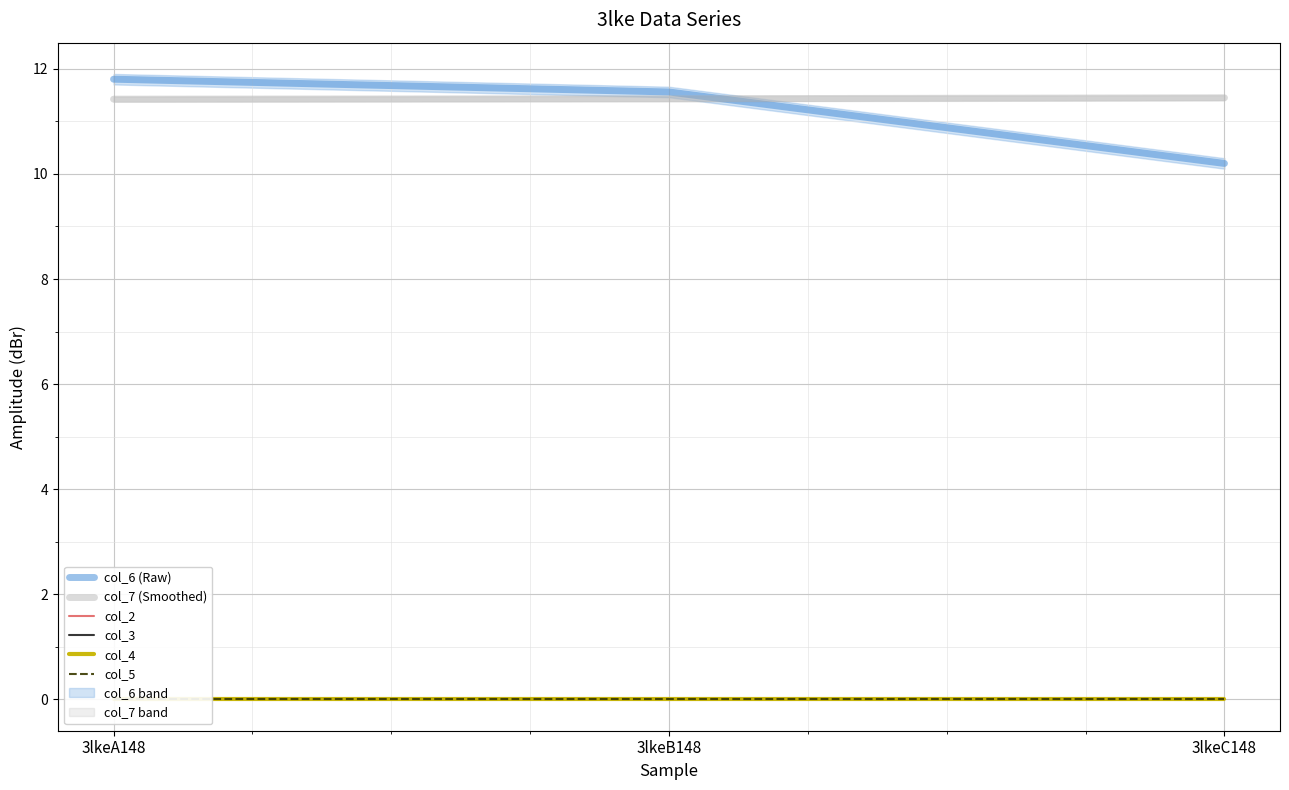

Is the value of col_6 (Raw) at 3lkeA148 greater than the value of col_5 at 3lkeC148?

Yes